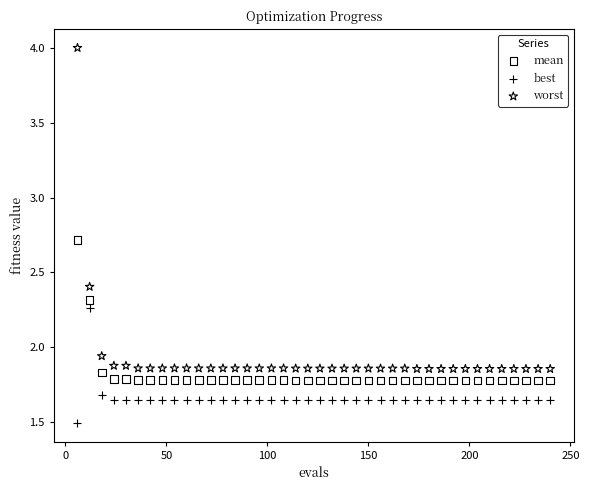

Across all data points, what is the range of Y values (max minus min)?

2.5